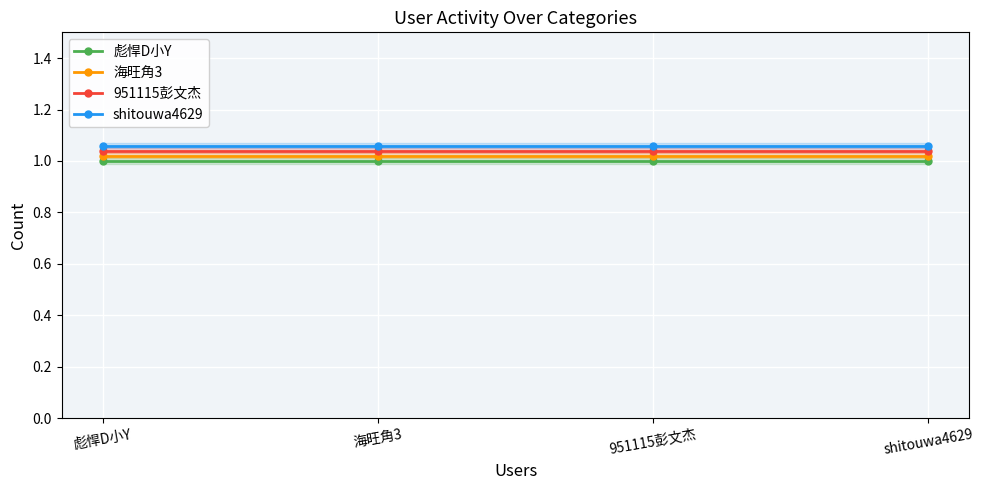

Which category has the lowest value across all series?

彪悍D小Y